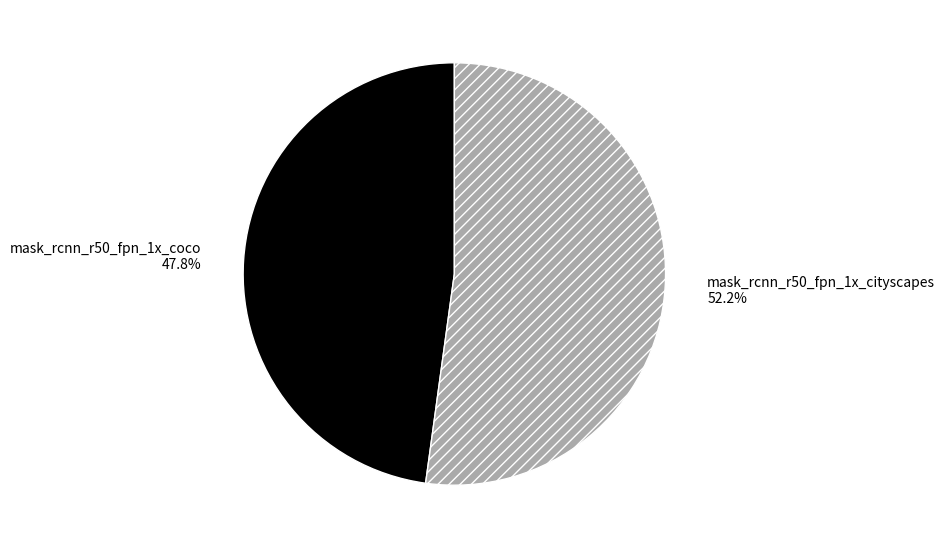

To the nearest percent, what is the average slice percentage?

50%